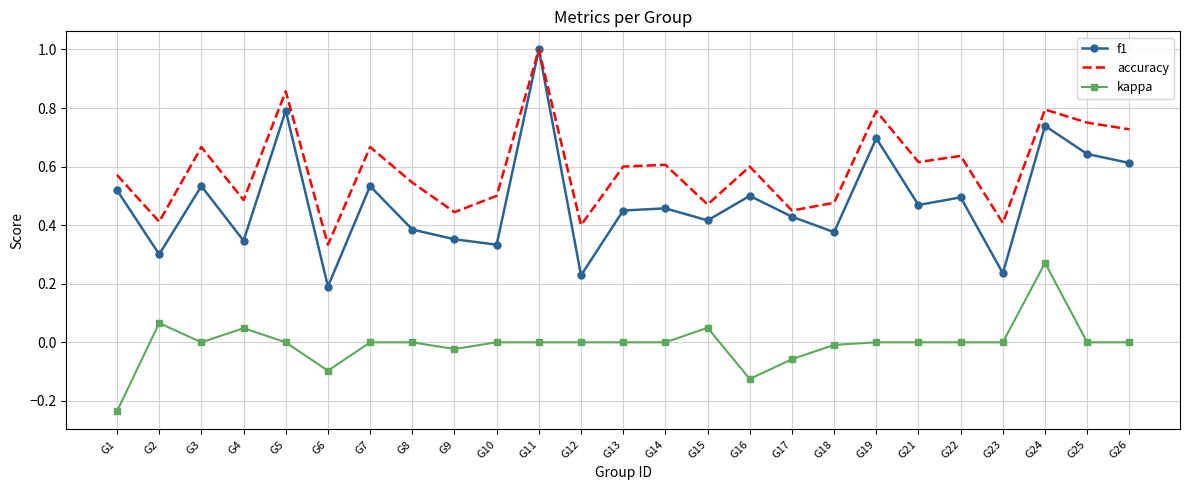

Between G16 and G19, which series saw the biggest shift?

f1